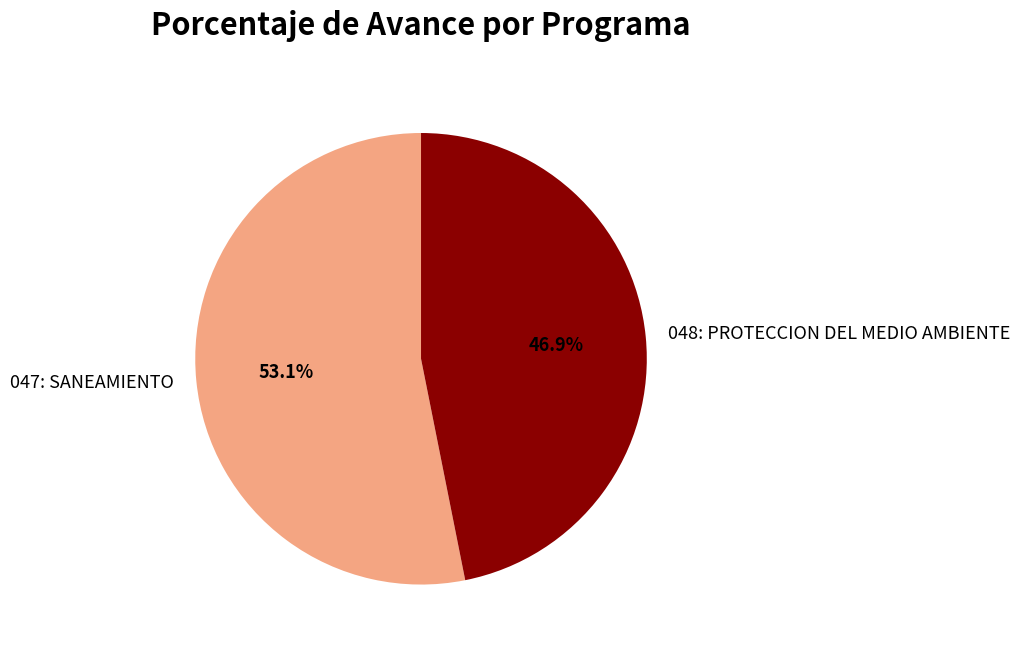

Rank the categories by value from lowest to highest.

048: PROTECCION DEL MEDIO AMBIENTE, 047: SANEAMIENTO